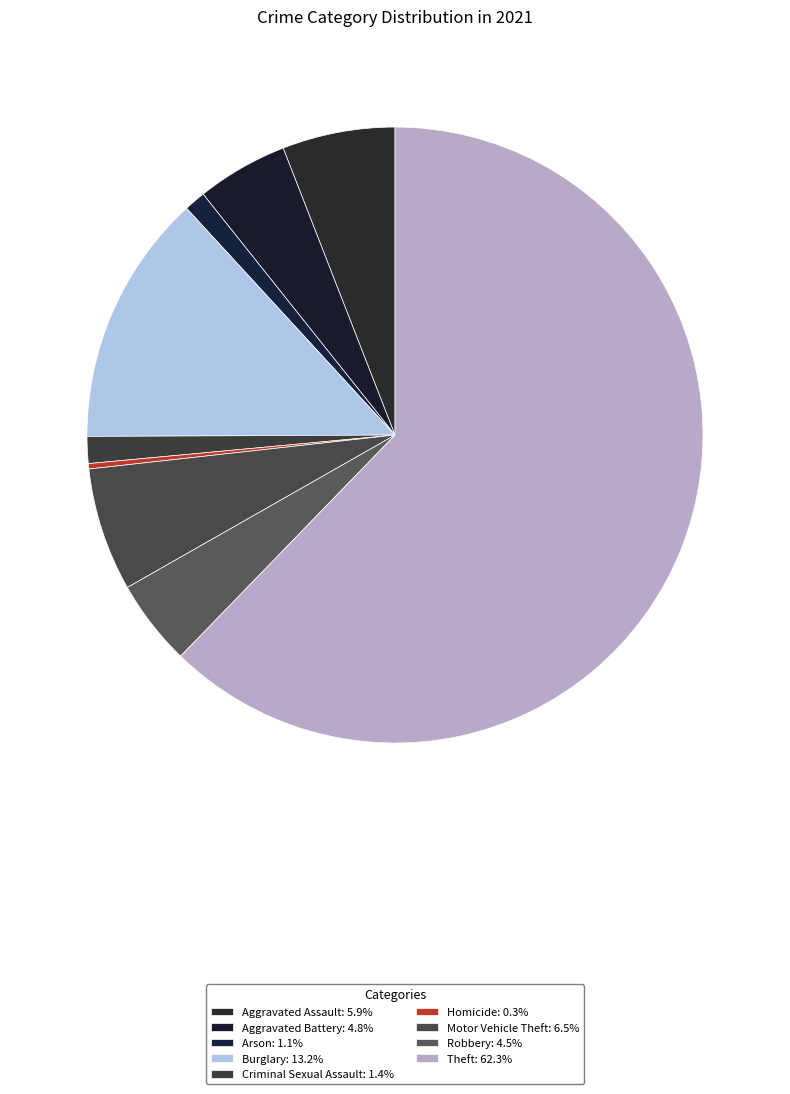

Does Homicide represent more than half of the total?

No